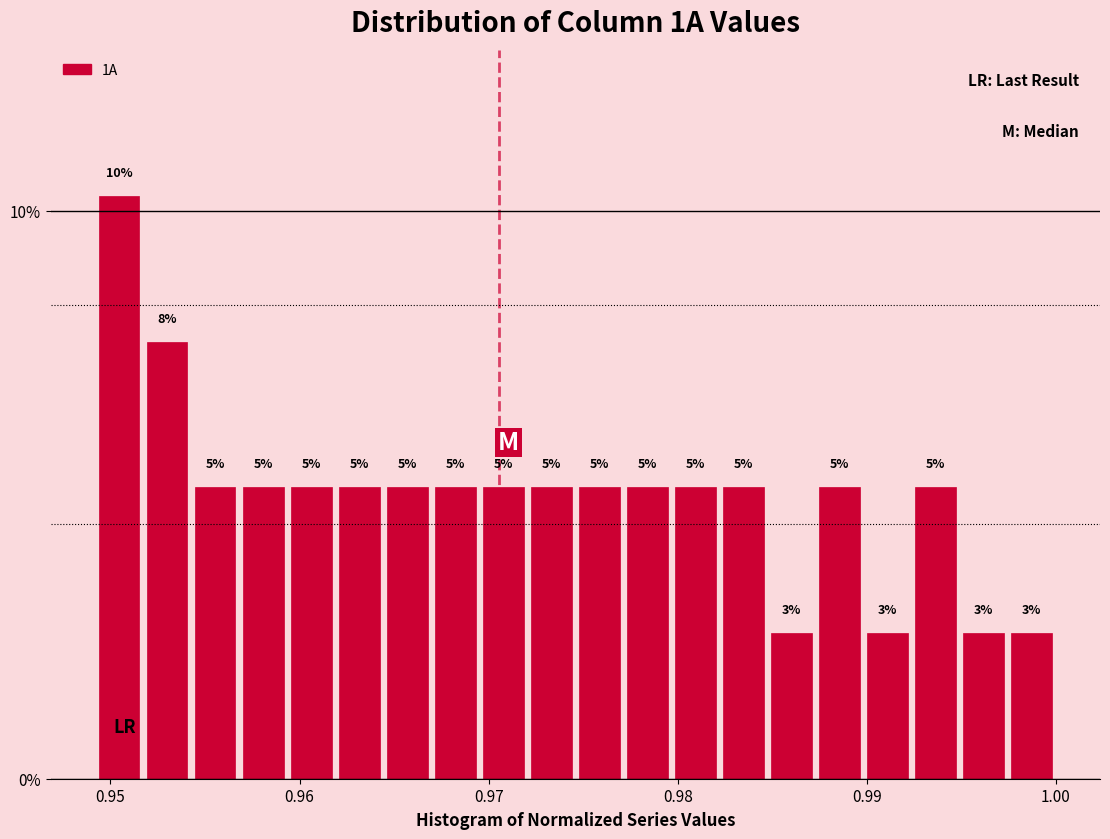

Around what value on the x-axis is the tallest bar? Give the approximate position of its centre, as read against the axis.

0.950